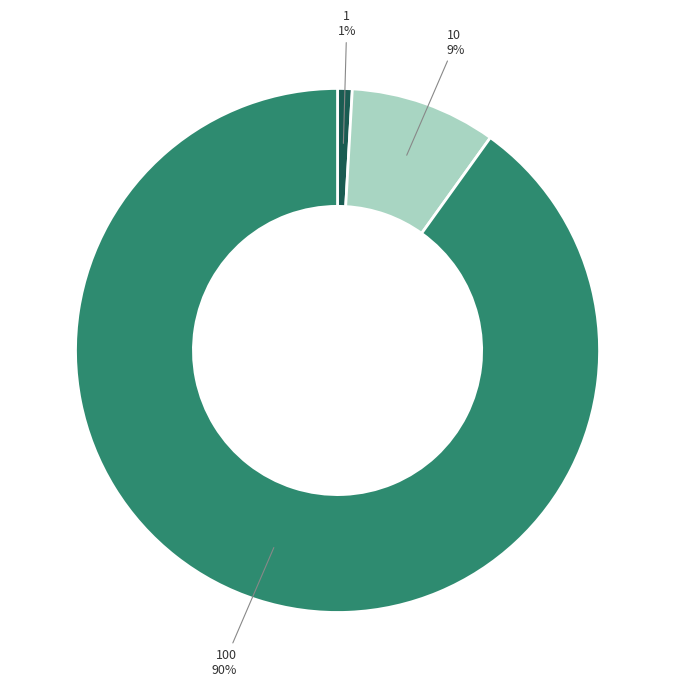

How many slices are in this pie chart?

3